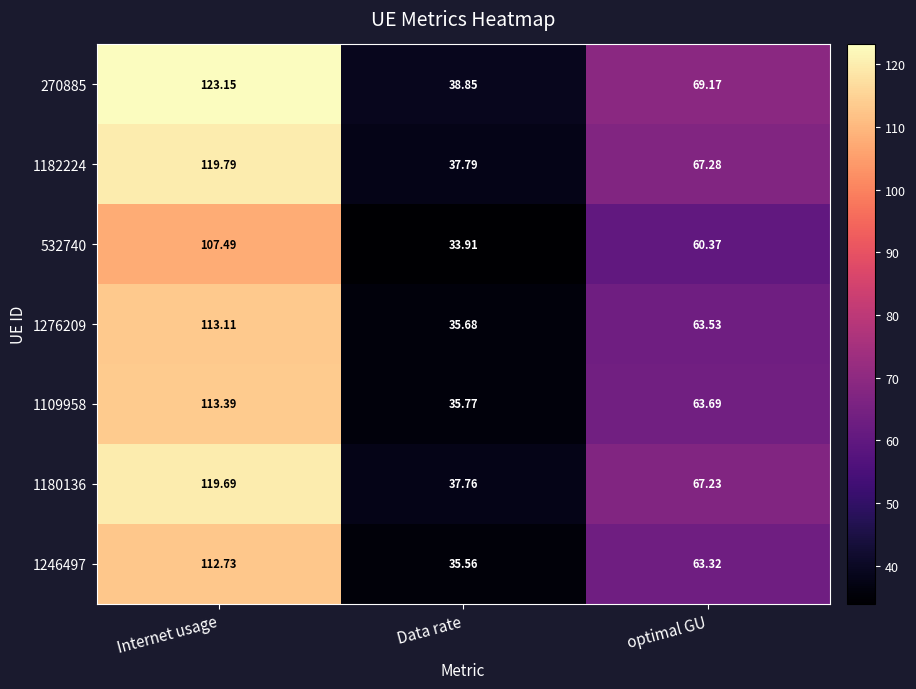

Is the value of 1180136 at Data rate greater than the value of 1276209 at Internet usage?

No